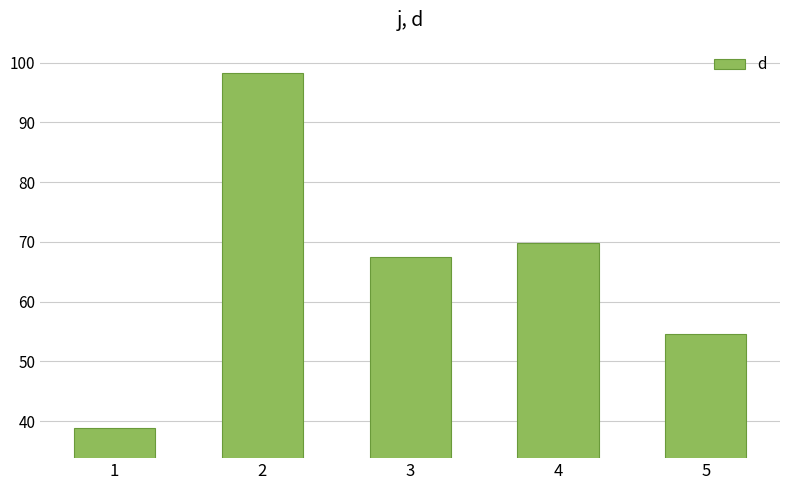

The value at 2 is 98.4. True or false?

True